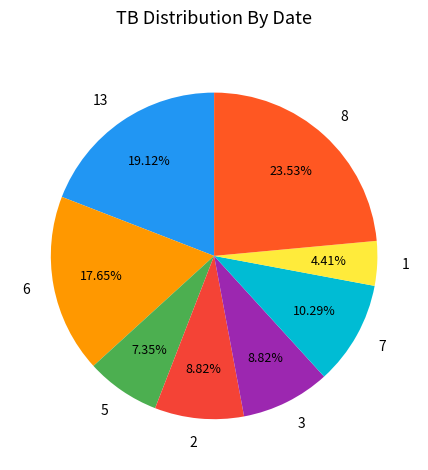

How many segments does this pie chart have?

8